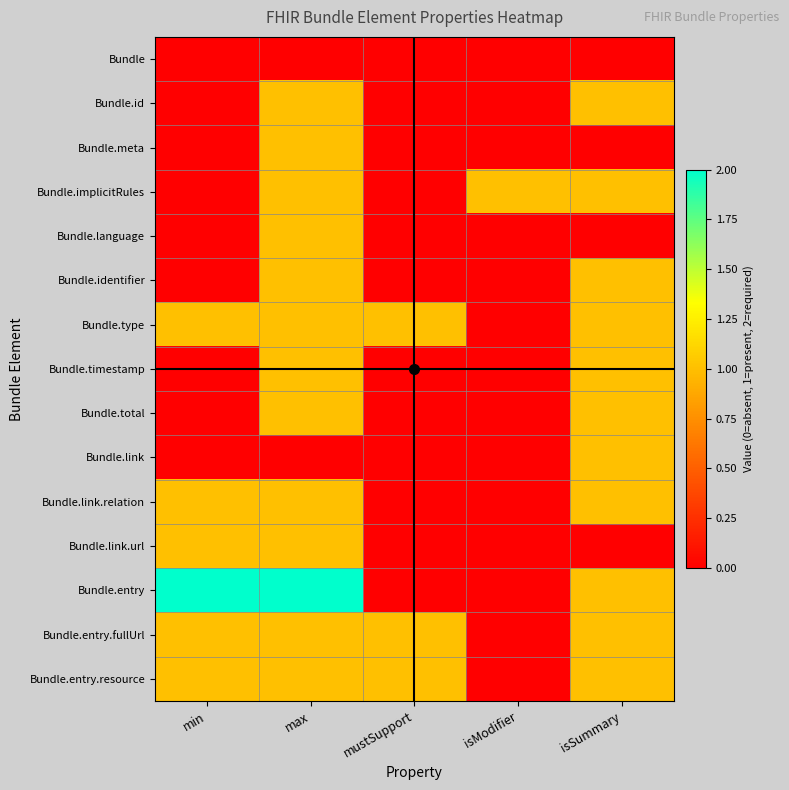

Reading left to right, extract all data points from this chart.

Bundle: min=0	max=0	mustSupport=0	isModifier=0	isSummary=0
Bundle.id: min=0	max=1	mustSupport=0	isModifier=0	isSummary=1
Bundle.meta: min=0	max=1	mustSupport=0	isModifier=0	isSummary=0
Bundle.implicitRules: min=0	max=1	mustSupport=0	isModifier=1	isSummary=1
Bundle.language: min=0	max=1	mustSupport=0	isModifier=0	isSummary=0
Bundle.identifier: min=0	max=1	mustSupport=0	isModifier=0	isSummary=1
Bundle.type: min=1	max=1	mustSupport=1	isModifier=0	isSummary=1
Bundle.timestamp: min=0	max=1	mustSupport=0	isModifier=0	isSummary=1
Bundle.total: min=0	max=1	mustSupport=0	isModifier=0	isSummary=1
Bundle.link: min=0	max=0	mustSupport=0	isModifier=0	isSummary=1
Bundle.link.relation: min=1	max=1	mustSupport=0	isModifier=0	isSummary=1
Bundle.link.url: min=1	max=1	mustSupport=0	isModifier=0	isSummary=0
Bundle.entry: min=2	max=2	mustSupport=0	isModifier=0	isSummary=1
Bundle.entry.fullUrl: min=1	max=1	mustSupport=1	isModifier=0	isSummary=1
Bundle.entry.resource: min=1	max=1	mustSupport=1	isModifier=0	isSummary=1